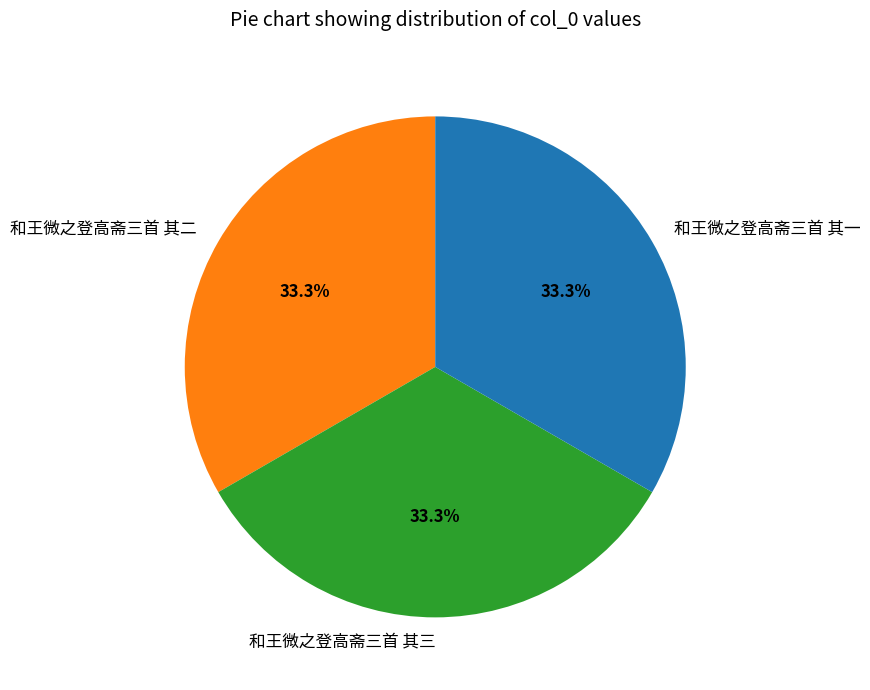

To the nearest percent, what is the combined percentage of 和王微之登高斋三首 其二 and 和王微之登高斋三首 其一?

67%